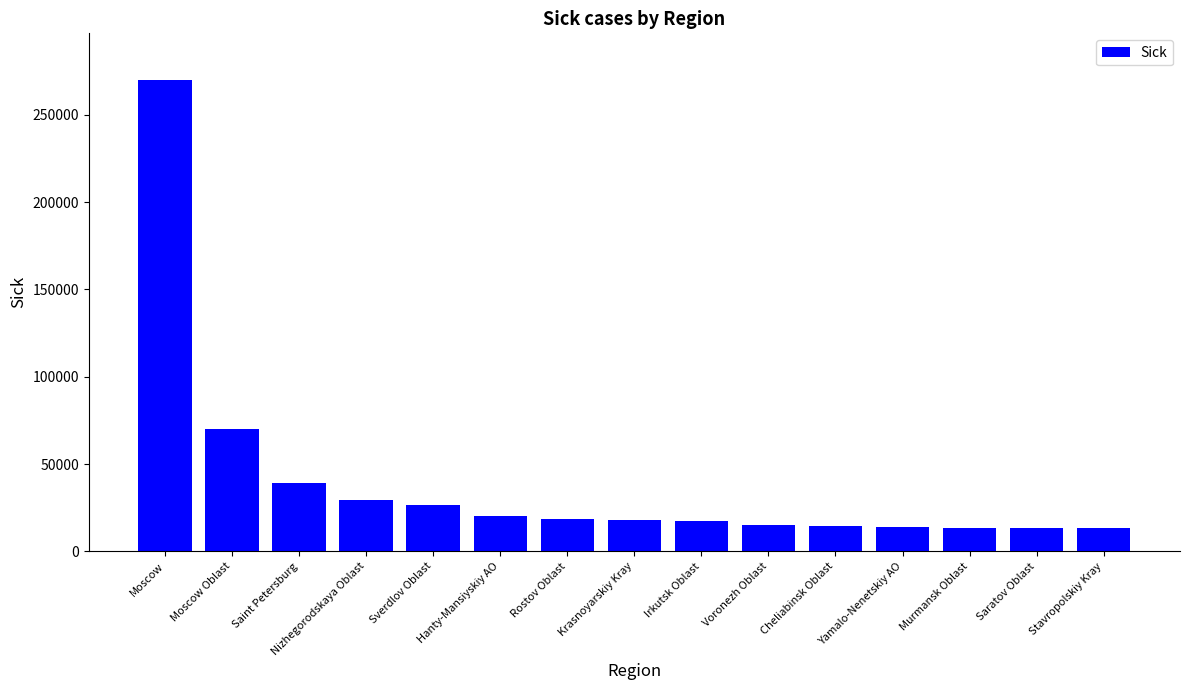

What is the label of the 2nd bar from the left?

Moscow Oblast